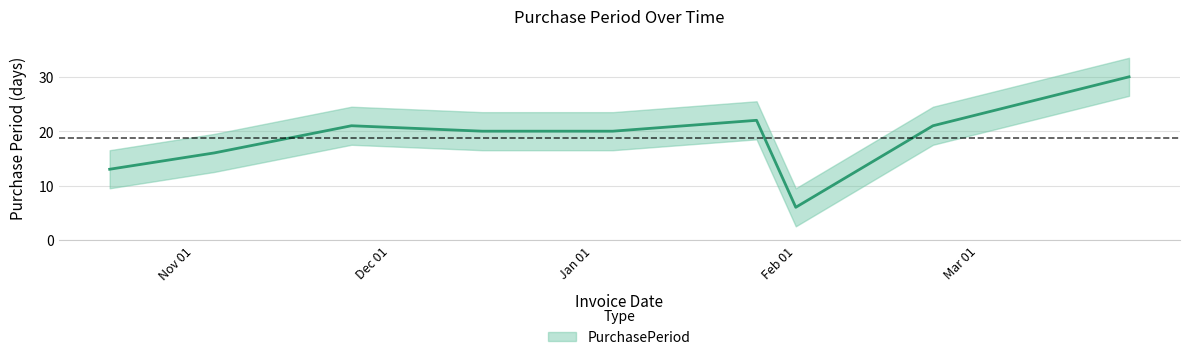

What is the difference between the values at 2017-01-26 and 2016-10-19?

9